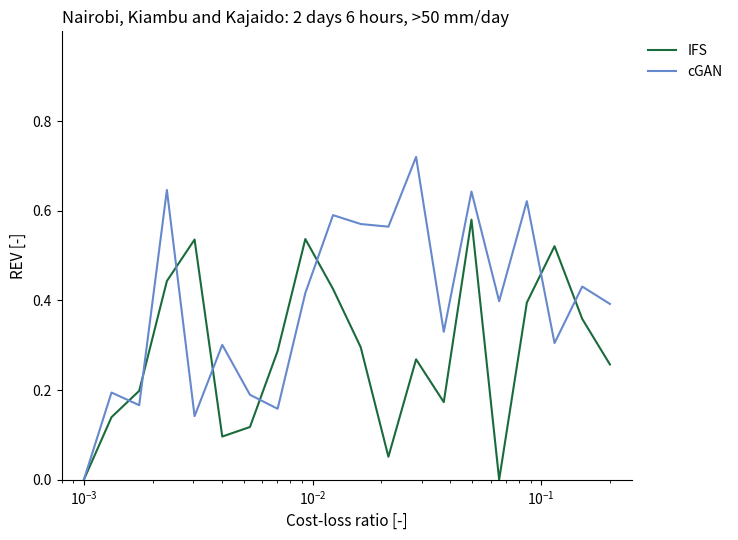

Which series has the largest total across all categories?

cGAN